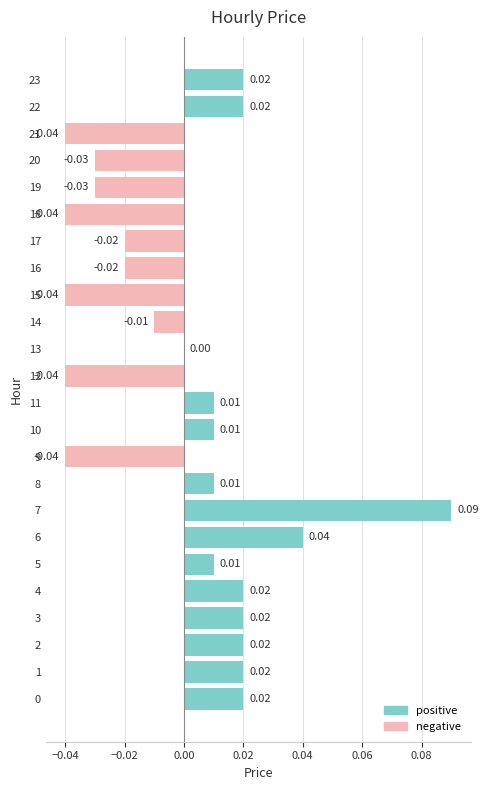

How many values are above zero?

13